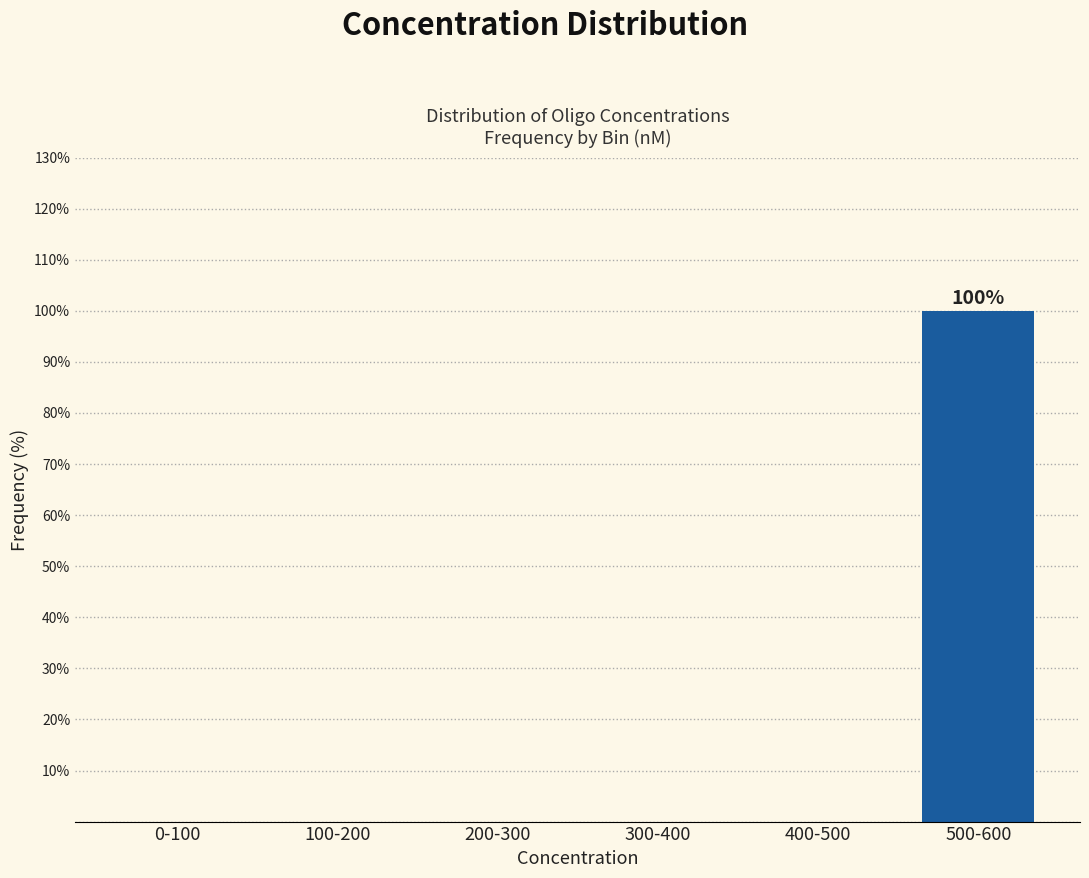

Reading left to right, list all the values displayed in this chart.

0-100=0	100-200=0	200-300=0	300-400=0	400-500=0	500-600=100